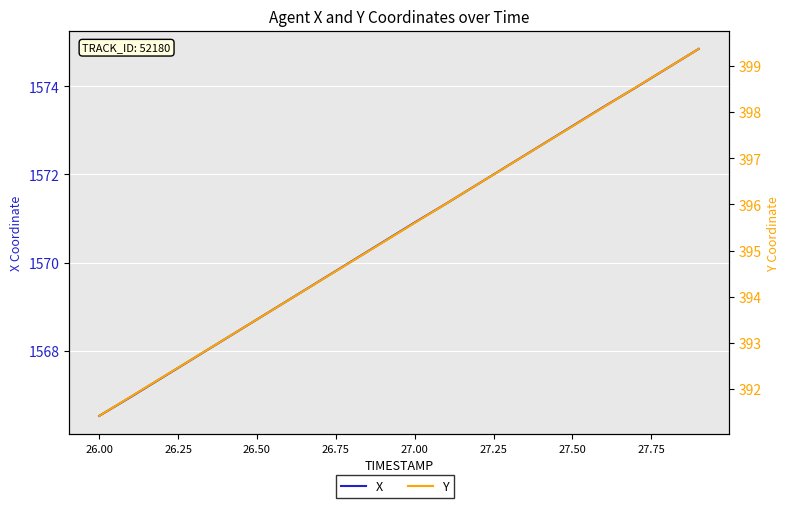

Reading left to right, what are all the values shown in this chart?

X: 1566.5	1567.0	1567.4	1567.8	1568.3	1568.7	1569.2	1569.6	1570.0	1570.5	1570.9	1571.3	1571.8	1572.2	1572.7	1573.1	1573.5	1574.0	1574.4	1574.8
Y: 391.4	391.8	392.3	392.7	393.1	393.5	393.9	394.3	394.8	395.2	395.6	396.0	396.4	396.9	397.3	397.7	398.1	398.5	398.9	399.4